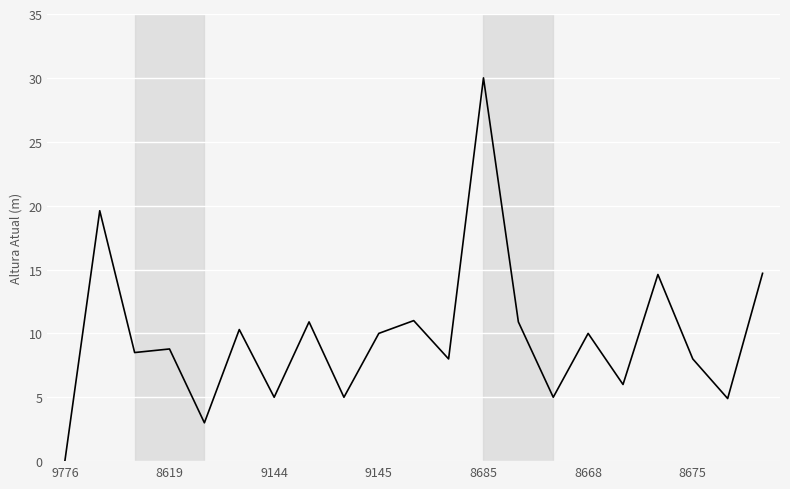

What is the greatest value displayed?

30.0